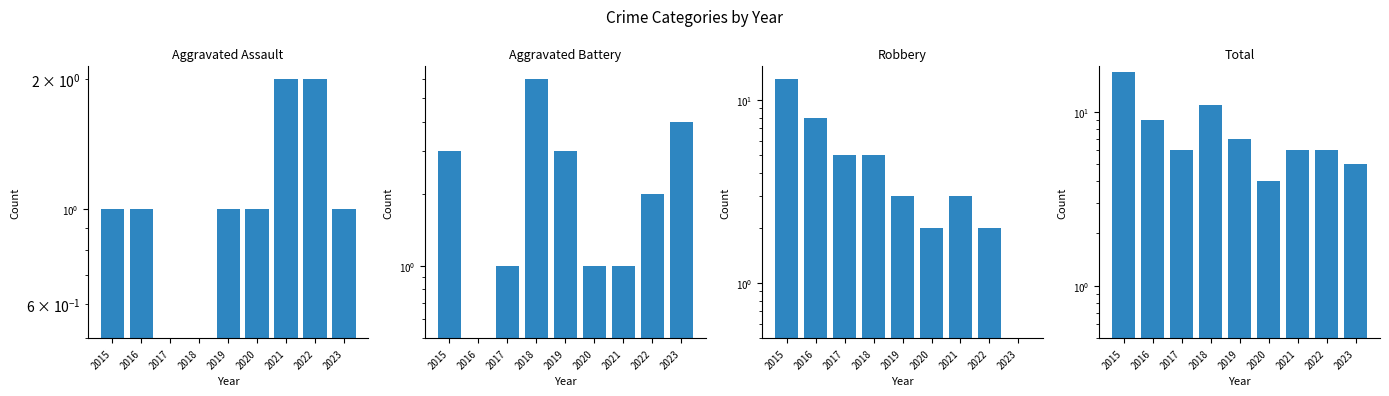

What is the difference between the maximum and minimum values in the Aggravated Assault series?

1.5